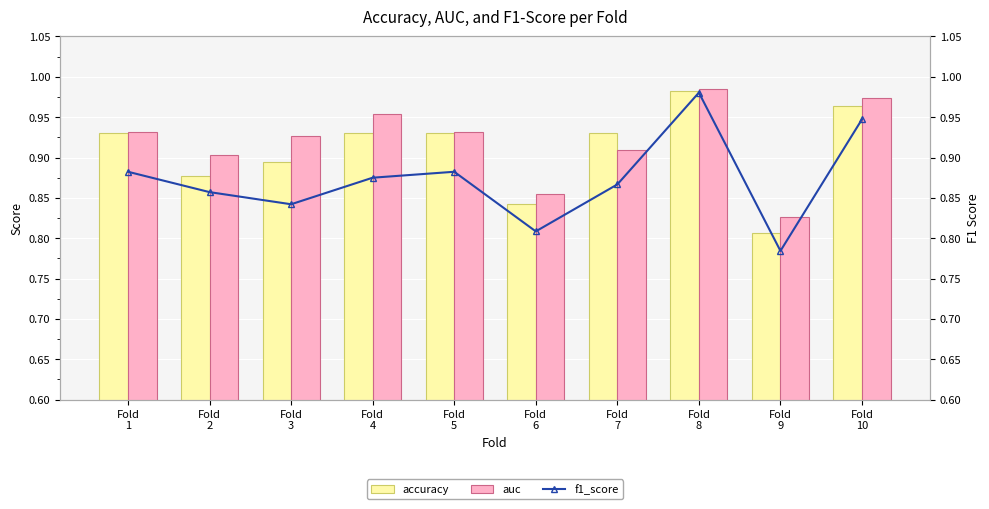

Rank the series at Fold
10 from lowest to highest value.

f1_score, accuracy, auc